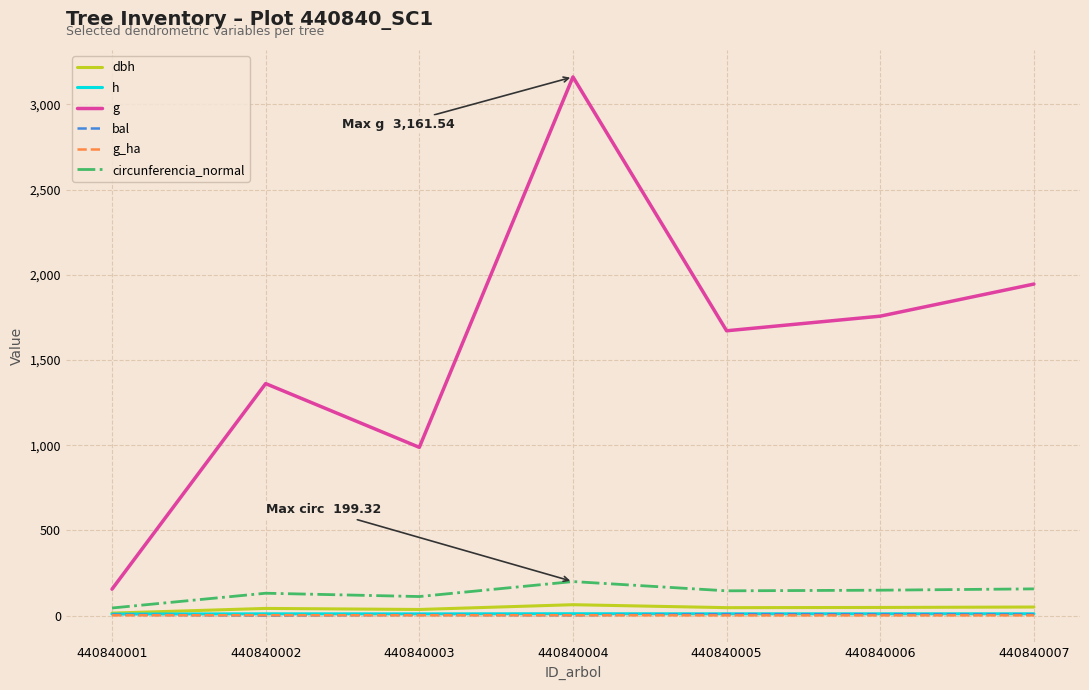

At which category does g reach its first local peak?

440840002